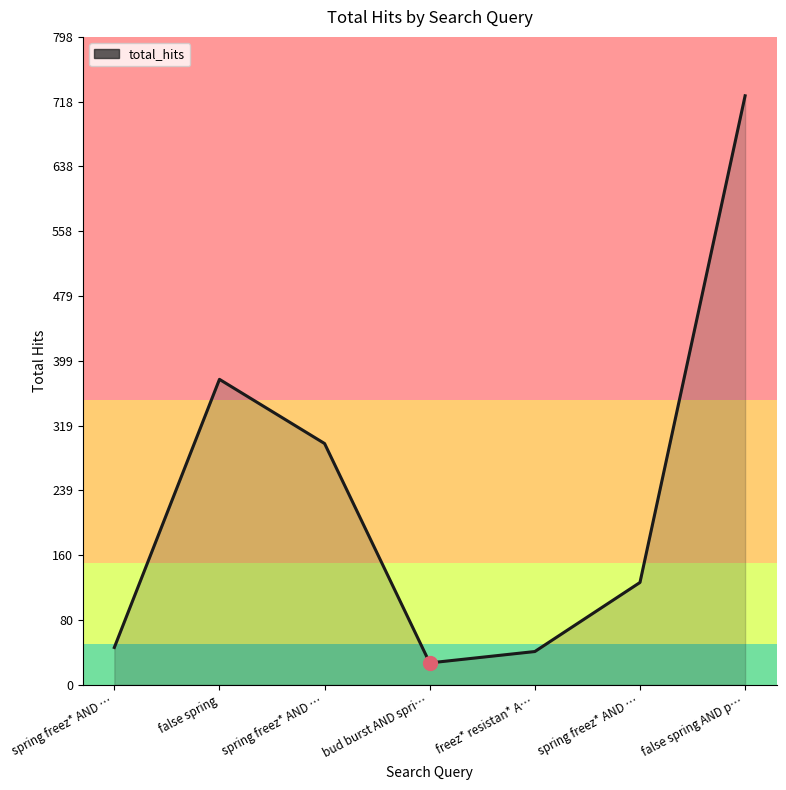

How many lines are shown in the chart?

1